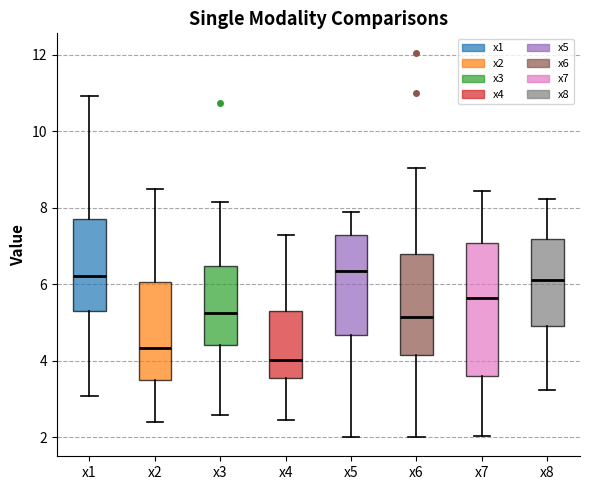

Reading left to right, read every box against the y-axis: the position of its median line, the range the box covers, and the ends of its whiskers. The values are not printed on the chart, so give them approximately, as read against the axis.

x1: median 6.2, box 5.2 to 7.8, whiskers 3.0 to 11.0
x2: median 4.4, box 3.6 to 6.0, whiskers 2.4 to 8.4
x3: median 5.2, box 4.4 to 6.4, whiskers 2.6 to 8.2
x4: median 4.0, box 3.6 to 5.4, whiskers 2.4 to 7.2
x5: median 6.4, box 4.6 to 7.2, whiskers 2.0 to 8.0
x6: median 5.2, box 4.2 to 6.8, whiskers 2.0 to 9.0
x7: median 5.6, box 3.6 to 7.0, whiskers 2.0 to 8.4
x8: median 6.2, box 5.0 to 7.2, whiskers 3.2 to 8.2